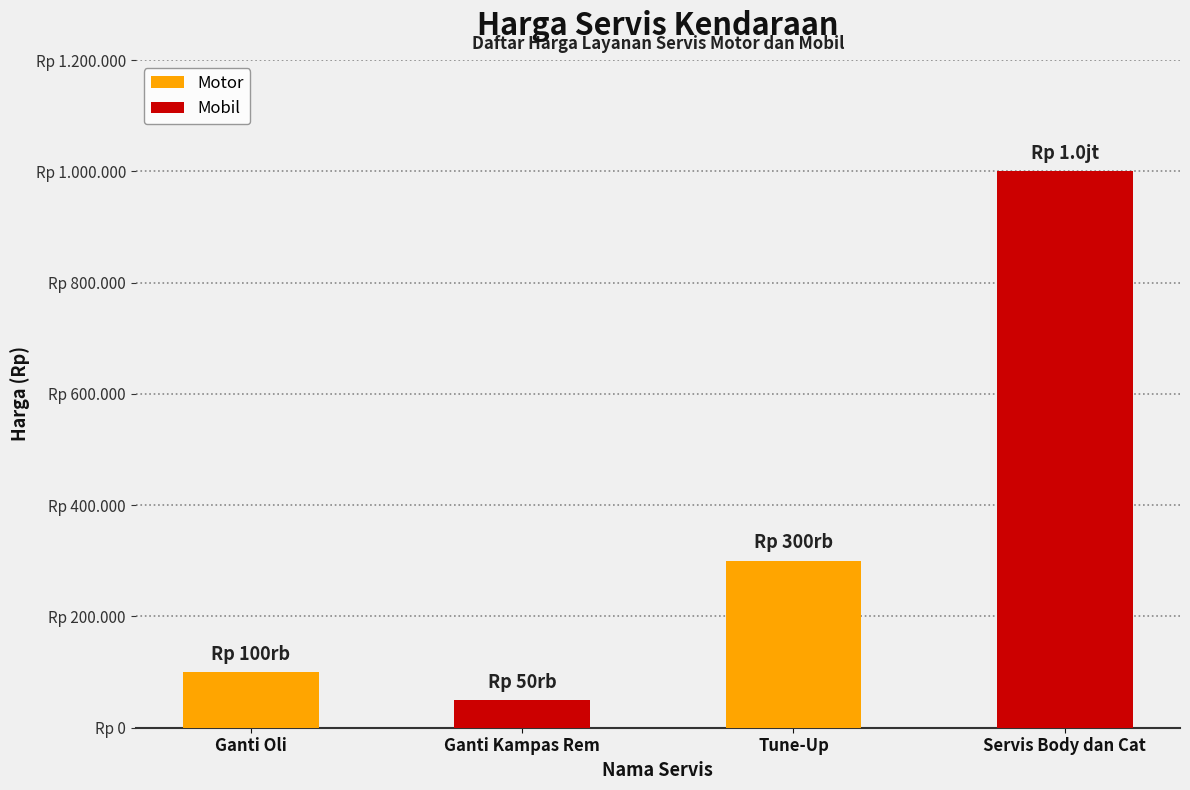

Are the bars horizontal?

No